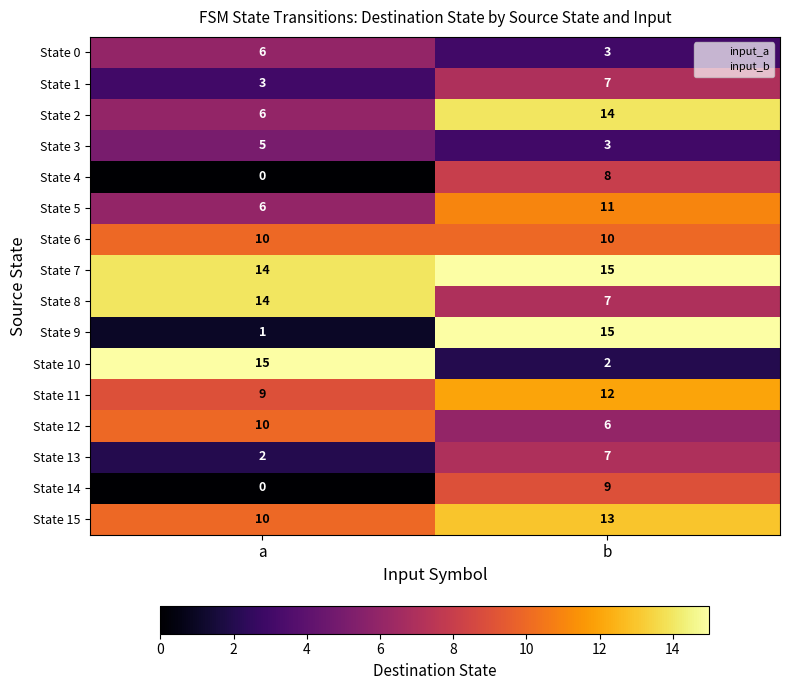

Which series has the largest range (max minus min)?

State 9